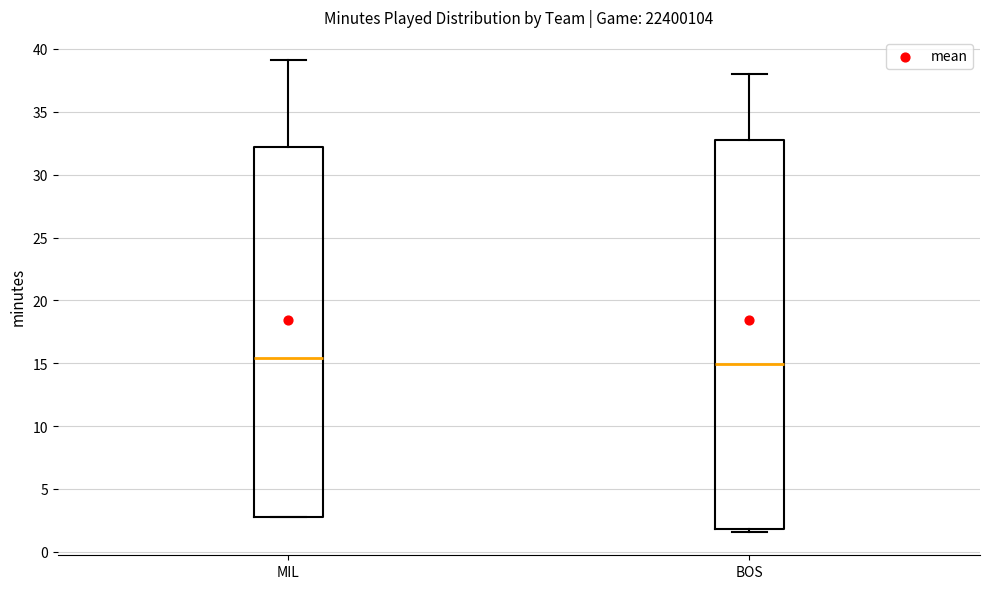

Reading left to right, transcribe this box plot: for each box, give where its median line is, the range the box spans, and where its two whiskers end, as read against the y-axis. The values are not printed on the chart, so give them approximately, as read against the axis.

MIL: median 15.5, box 2.5 to 32.0, whiskers 2.5 to 39.0
BOS: median 15.0, box 2.0 to 32.5, whiskers 1.5 to 38.0